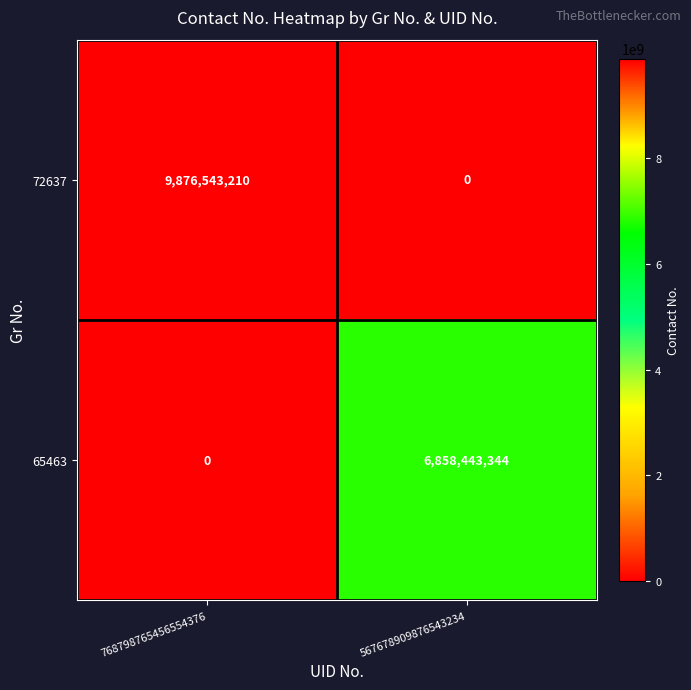

Rank the series by their maximum value, from highest to lowest.

72637, 65463